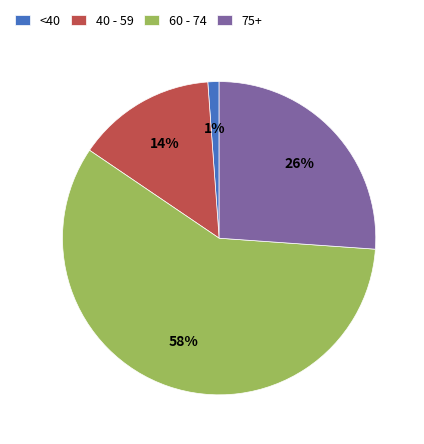

To the nearest percent, what is the average slice percentage?

25%